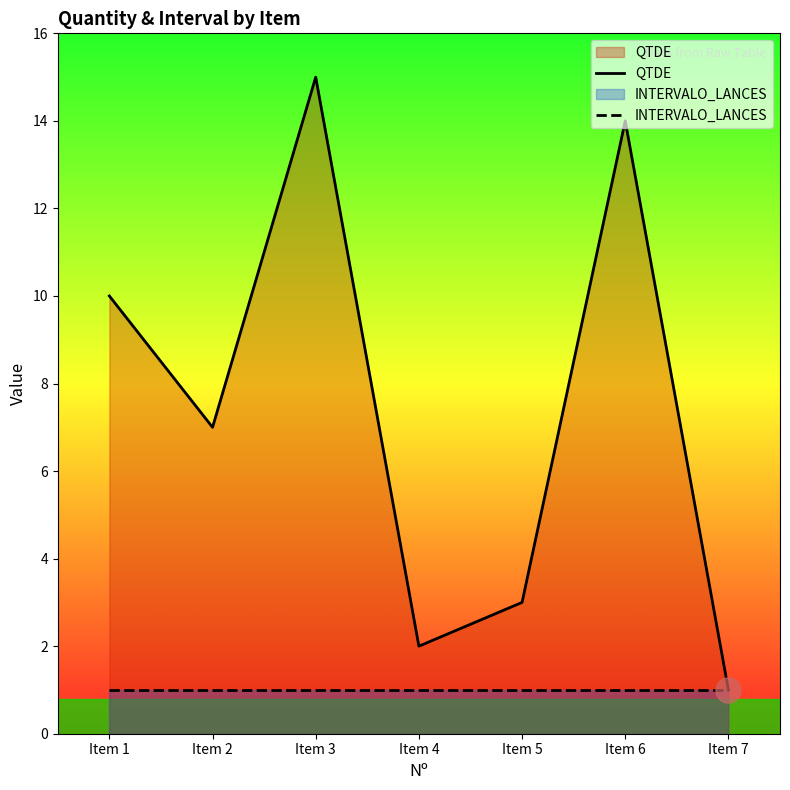

At which label is QTDE closest to 8?

Item 2